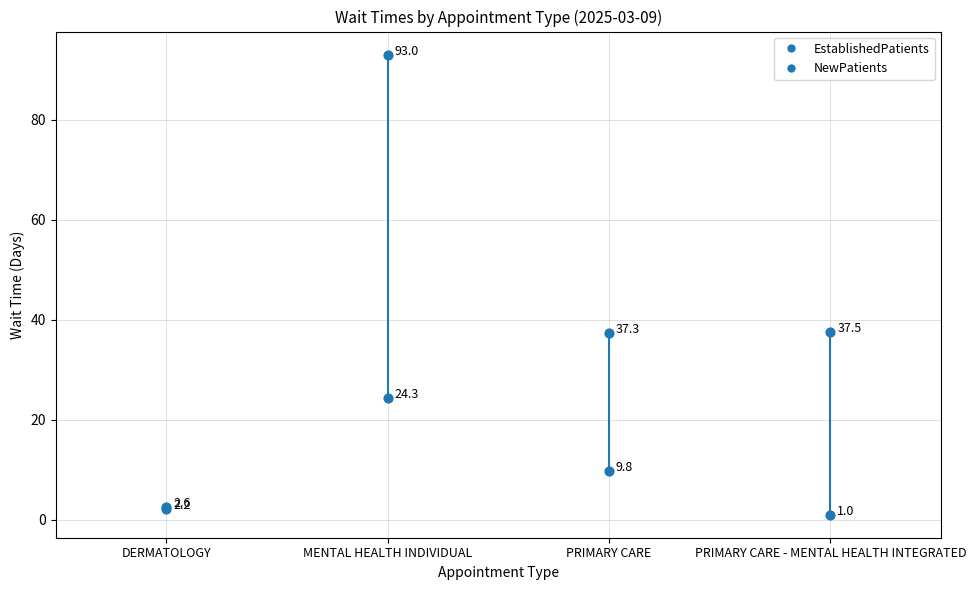

What are all the series names shown in the legend?

EstablishedPatients, NewPatients